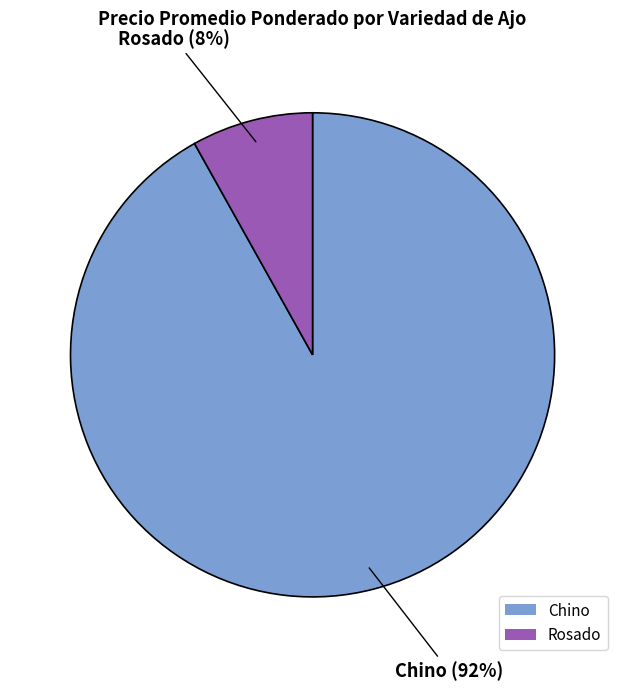

Is there a majority slice in this chart?

Yes